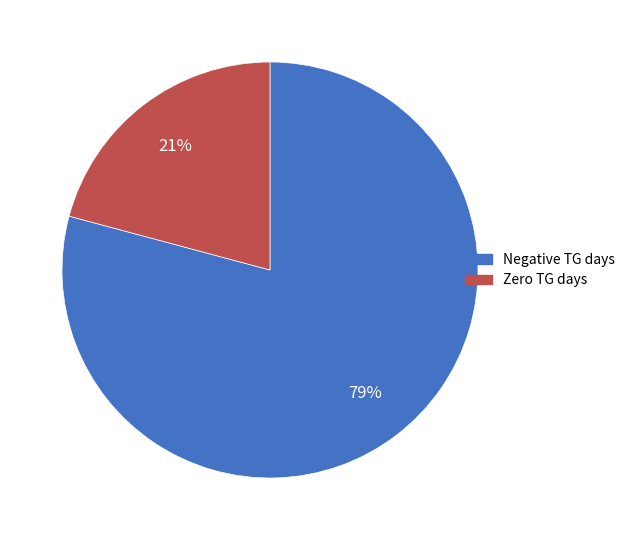

Does any single category account for the majority?

Yes